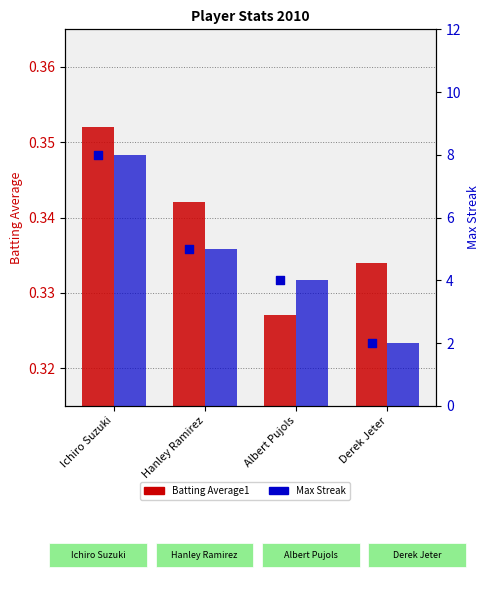

Is the value of Max Streak at Hanley Ramirez greater than the value of Batting Average1 at Ichiro Suzuki?

Yes